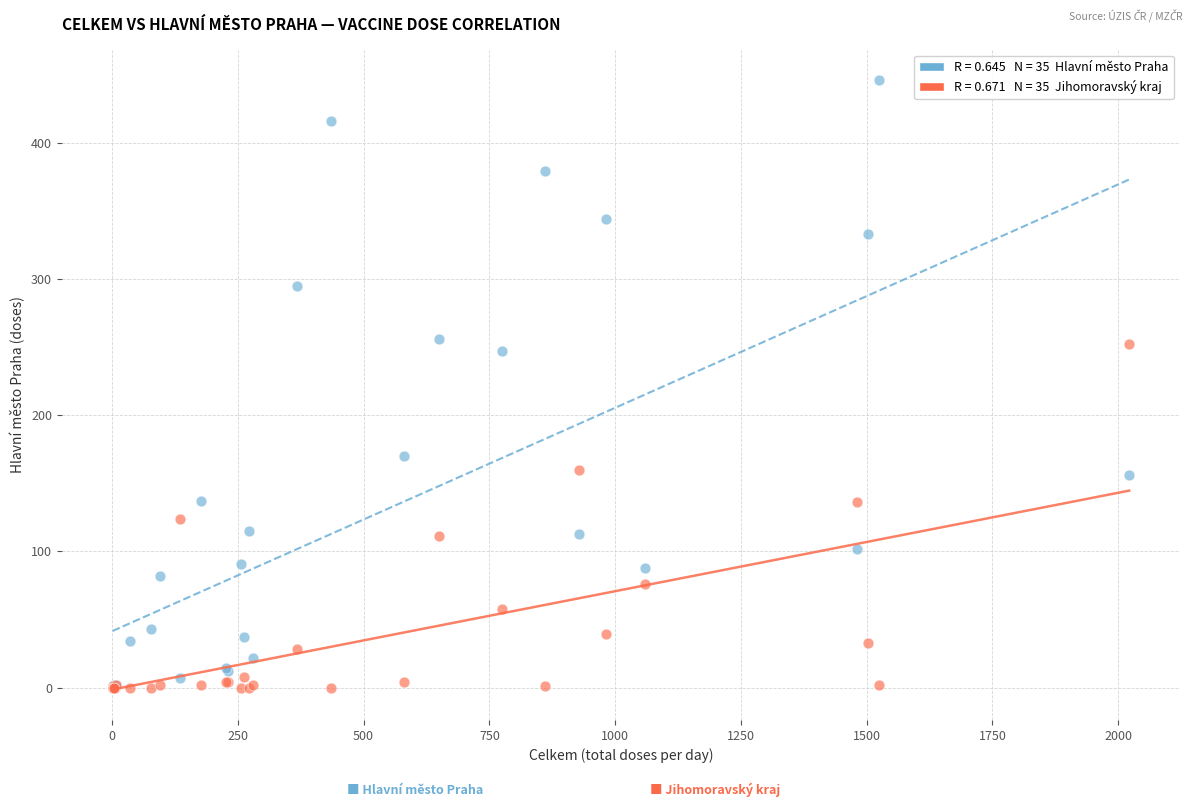

Across all series, what Y value is closest to 223?

247